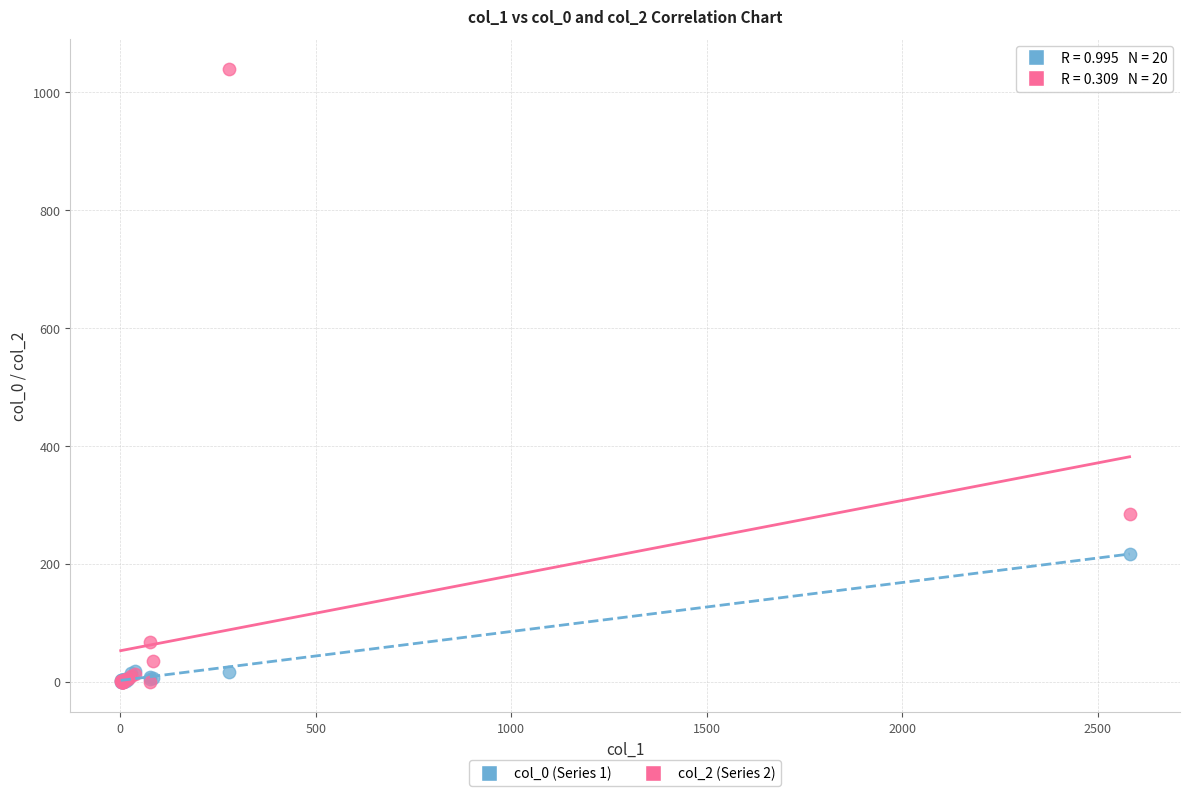

Which series has the widest spread of Y values?

col_2 (Series 2)